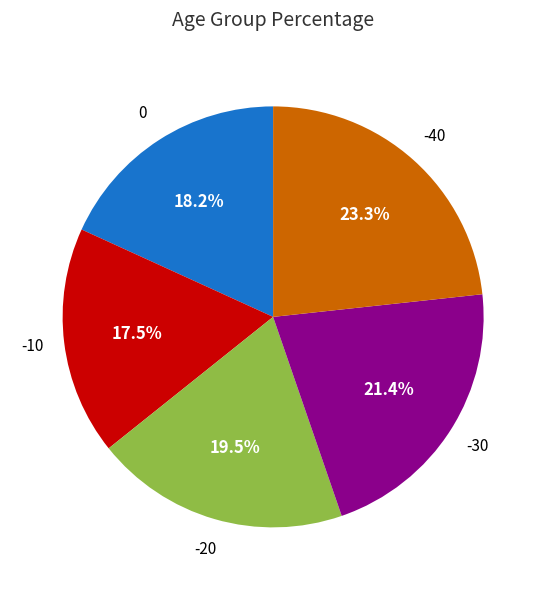

How much of the chart is everything except 0?

81.8%